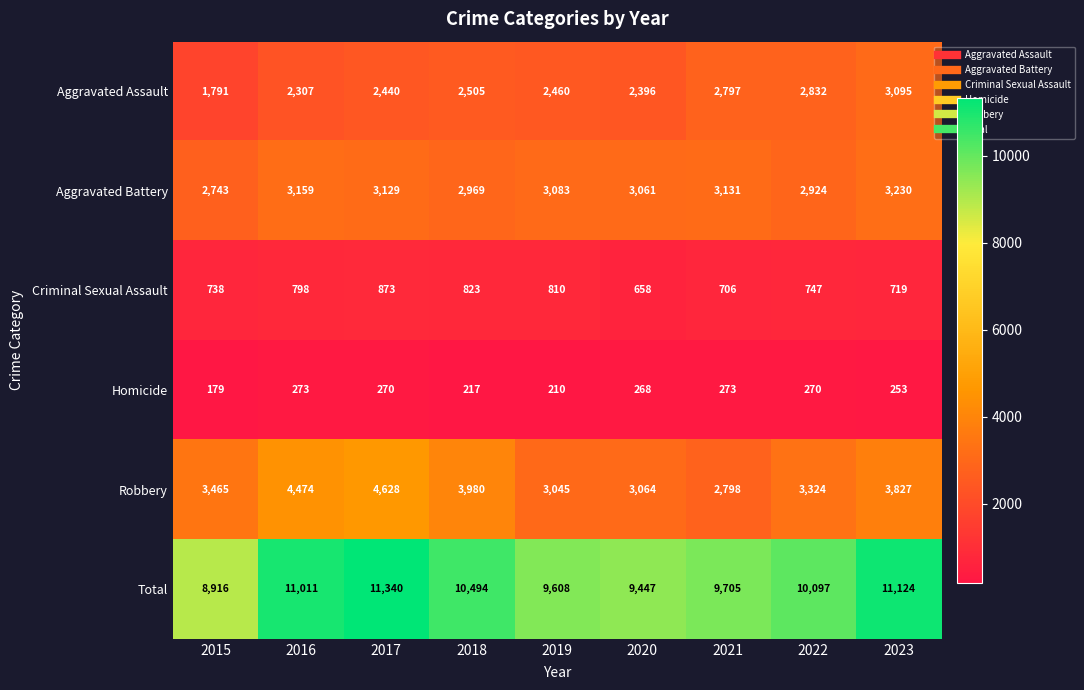

Which series has the widest spread of values?

Total